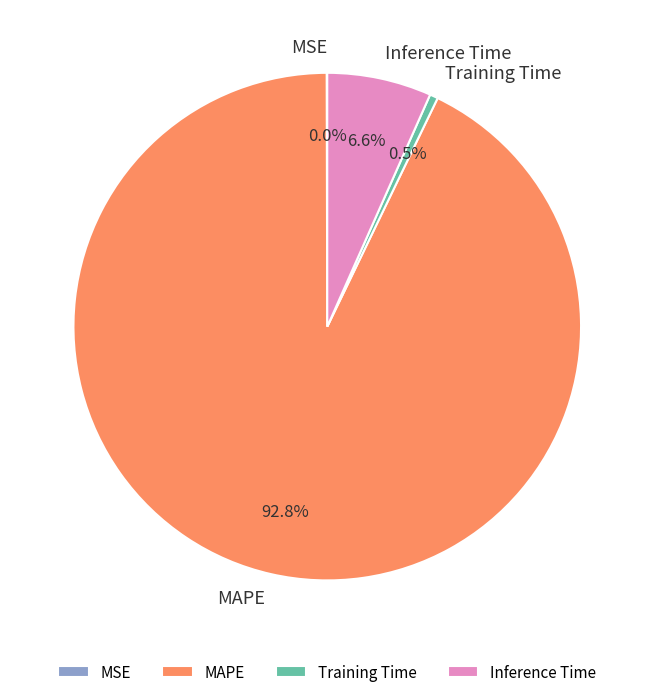

What portion of the pie excludes Training Time?

99.5%